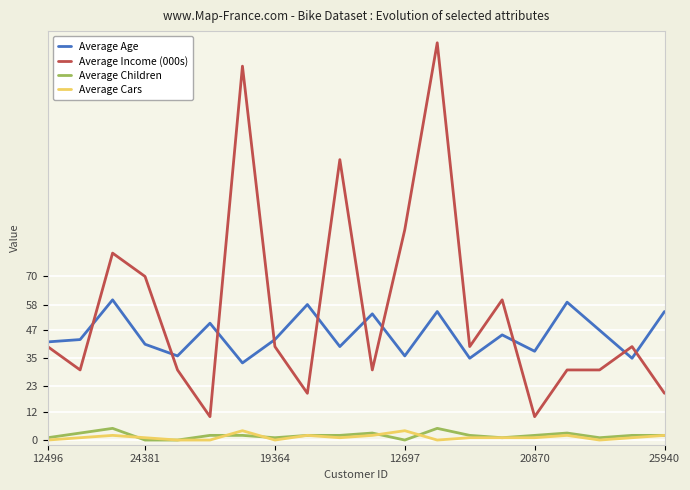

Which series has the largest total across all categories?

Average Income (000s)